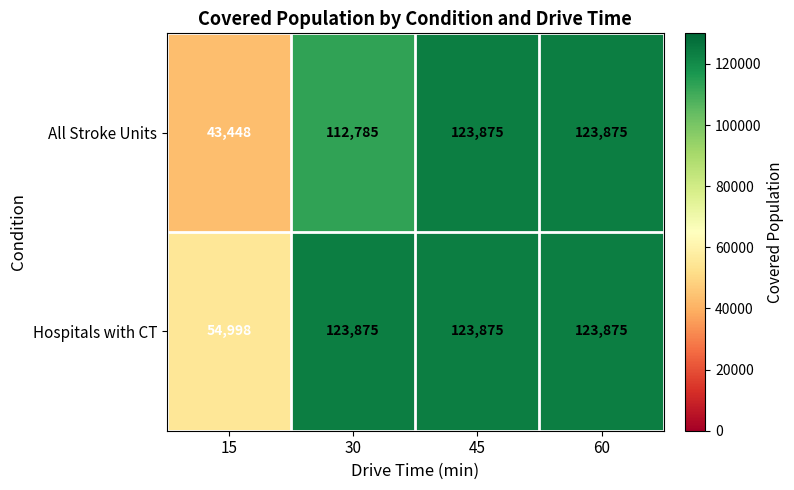

Is it true that Hospitals with CT equals 32236 at 45?

False